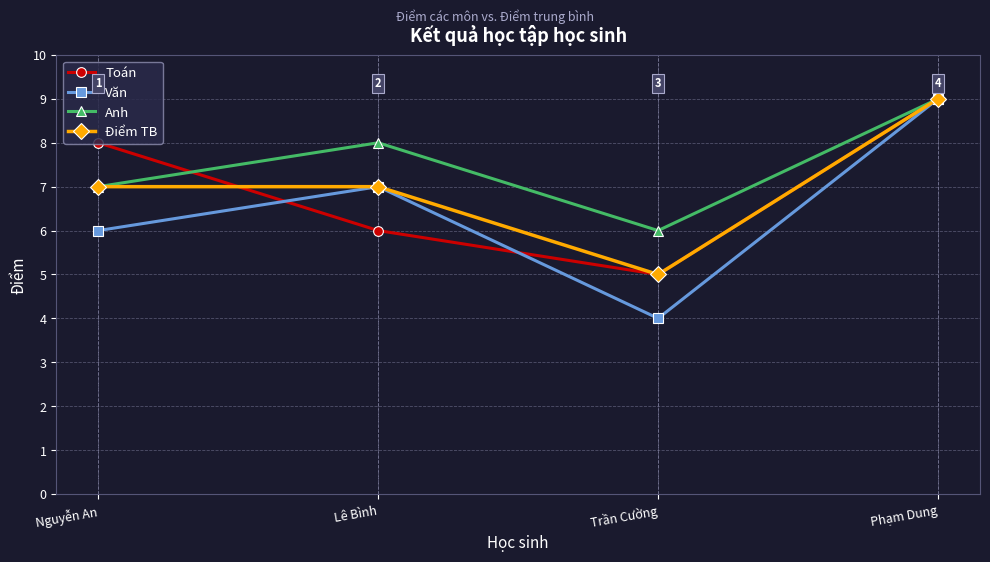

In Toán, how many points are lower than both neighbors (excluding endpoints)?

1